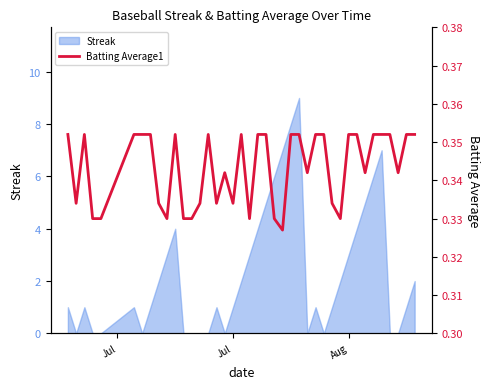

How many points are lower than both their immediate neighbors (excluding endpoints)?

10